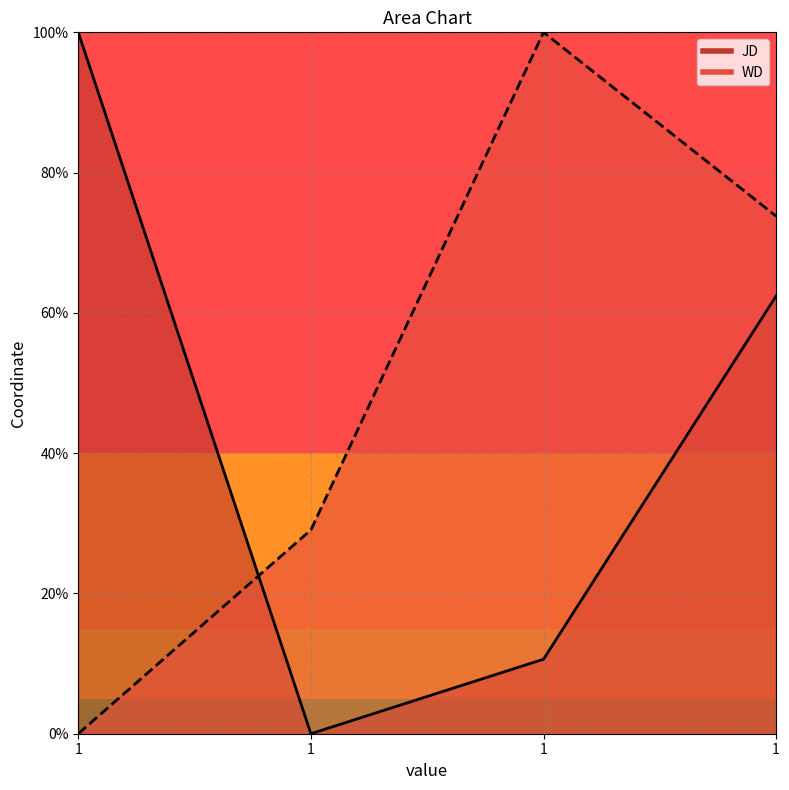

What is the average value of the JD series?

43.3